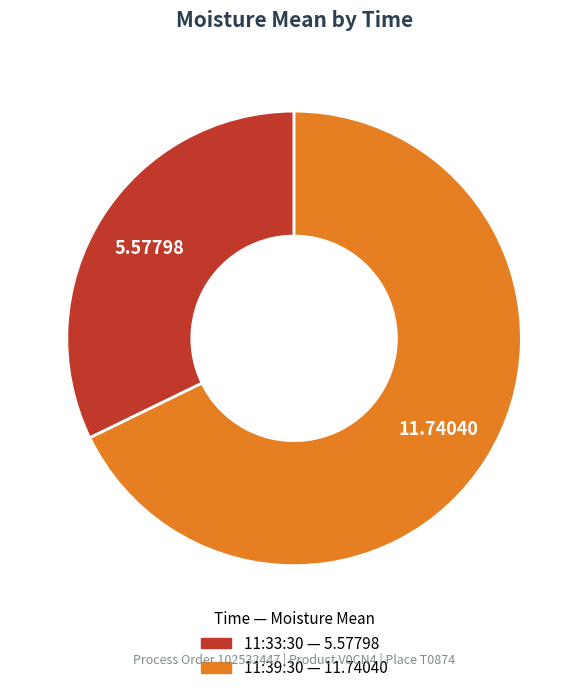

Approximately how many times larger is the value at 11:39:30 compared to 11:33:30?

2.1